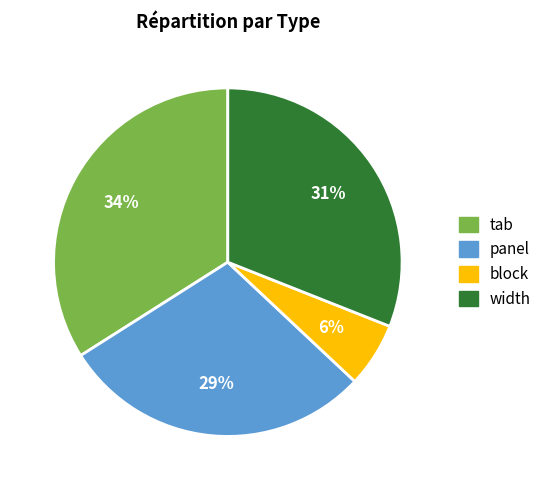

Between width and block, which is larger?

width